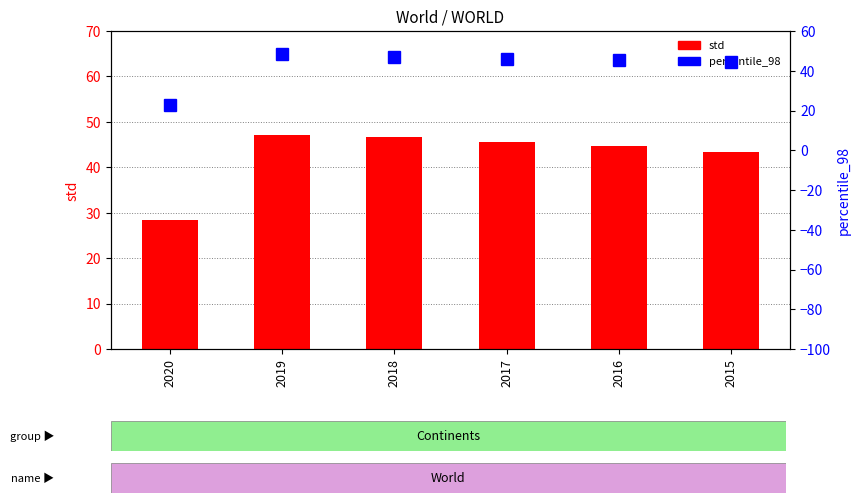

What is the value of the percentile_98 bar at the 2nd from the left?

48.3